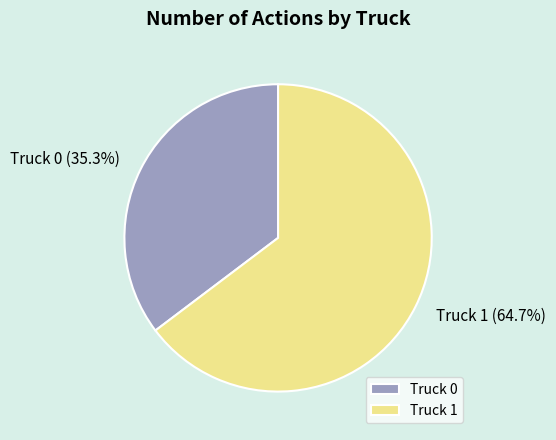

What is the ratio of the value at Truck 1 to the value at Truck 0?

1.8